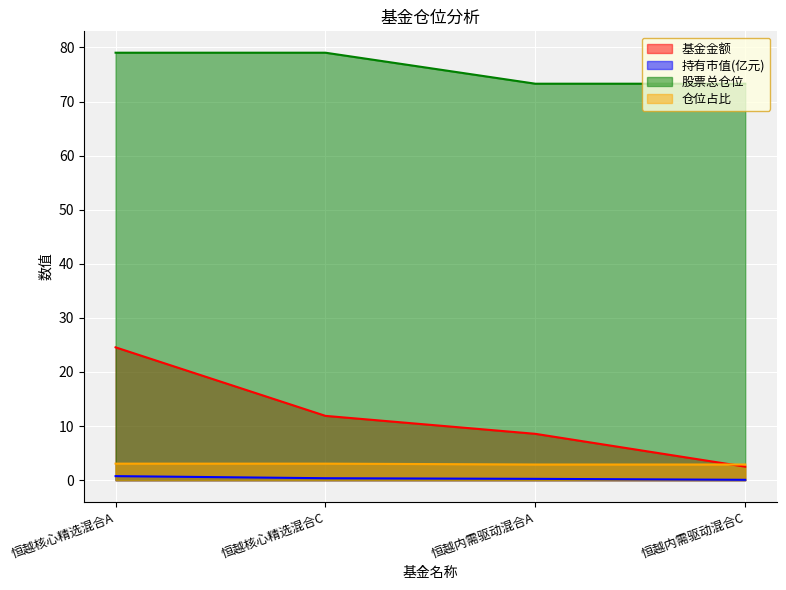

Which series has the widest spread of values?

基金金额